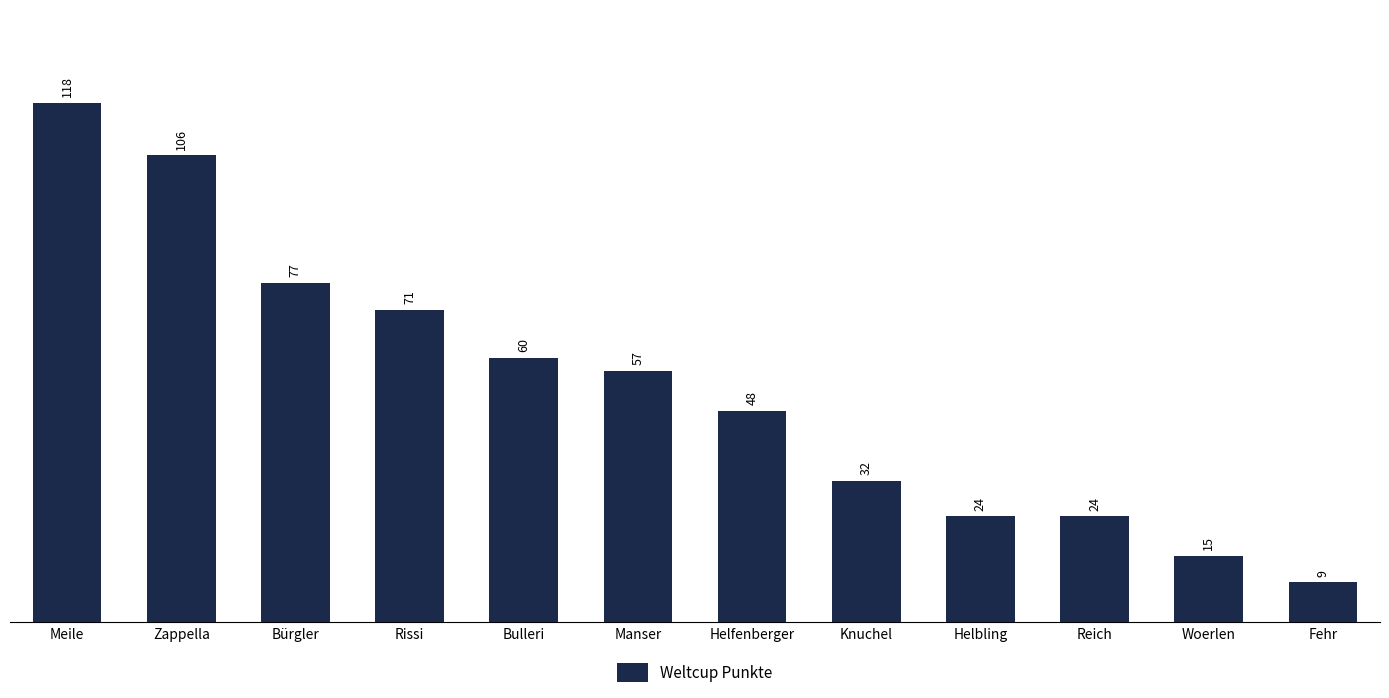

Where does the data first go above 57?

Meile